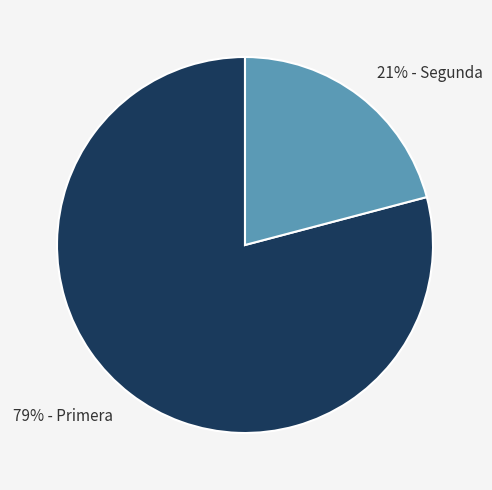

True or false: 21% - Segunda accounts for 21% of the total.

True